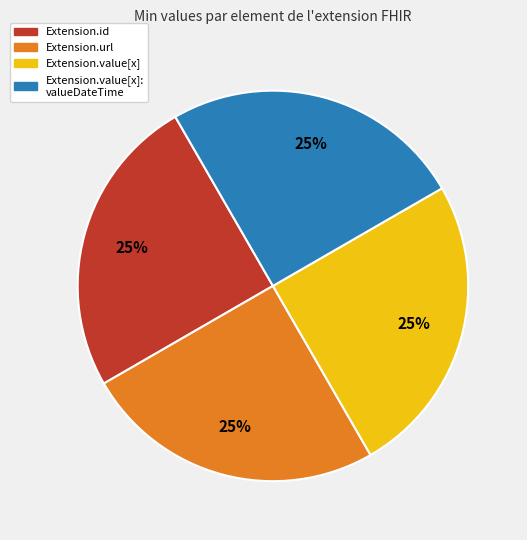

To the nearest percent, what is the average slice percentage?

25%